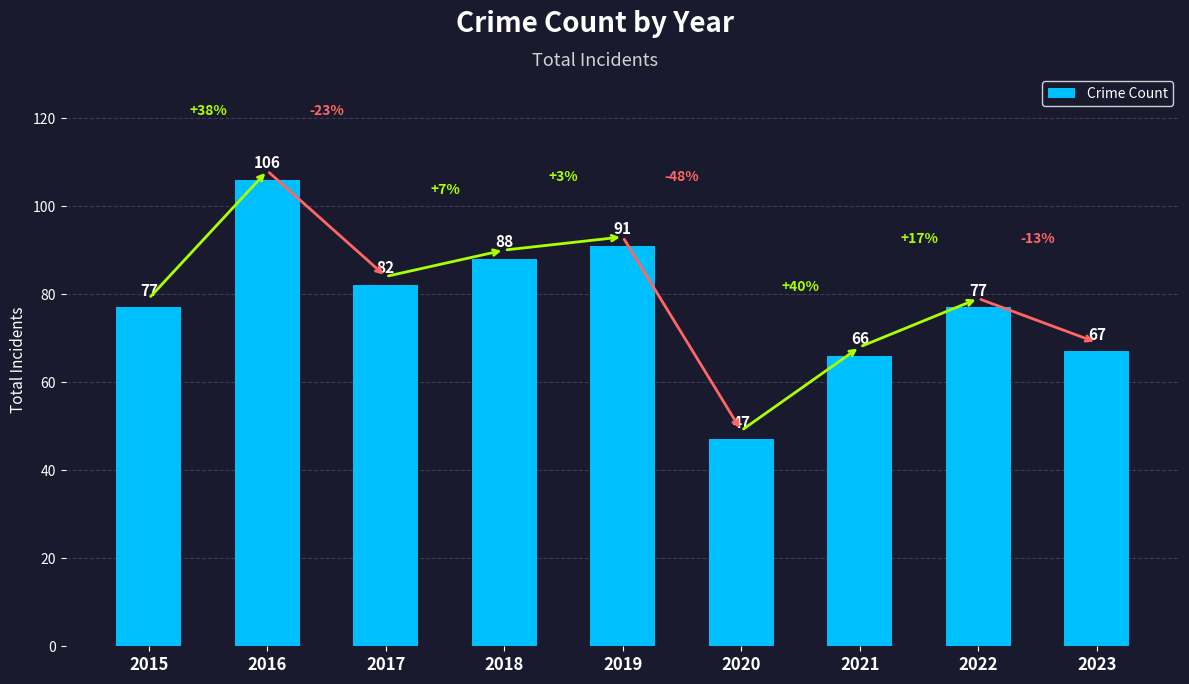

How many data points are less than 77?

3